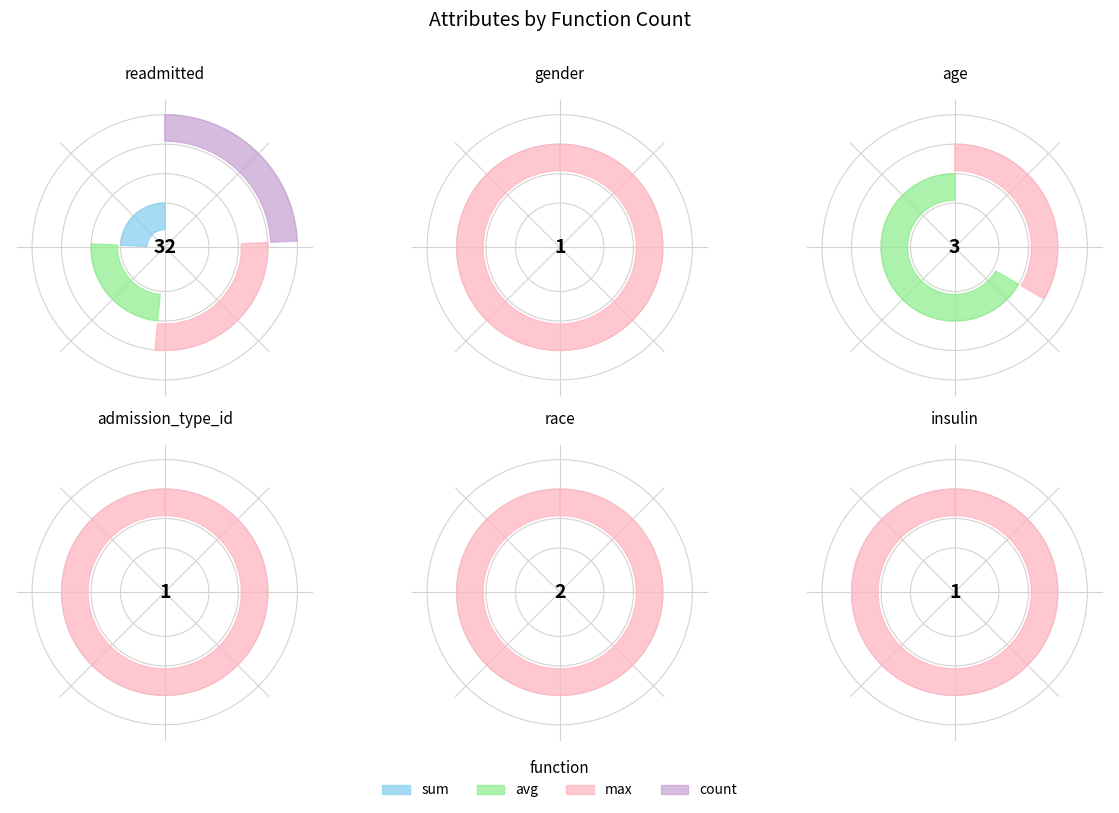

To the nearest percent, what is the average slice percentage?

17%